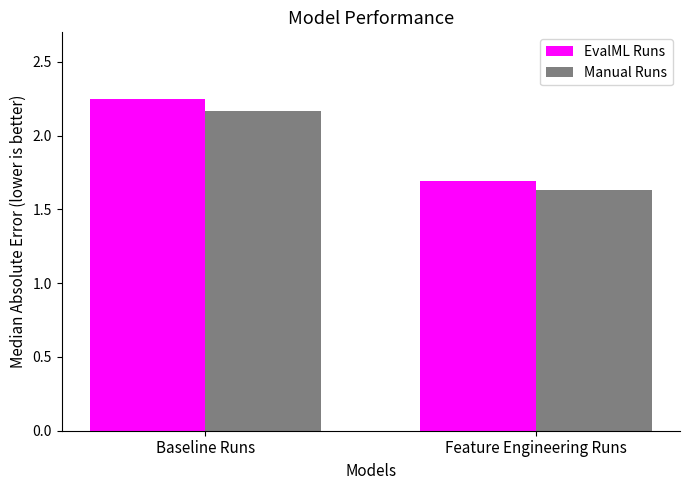

Rank the series by their average value, from lowest to highest.

Manual Runs, EvalML Runs